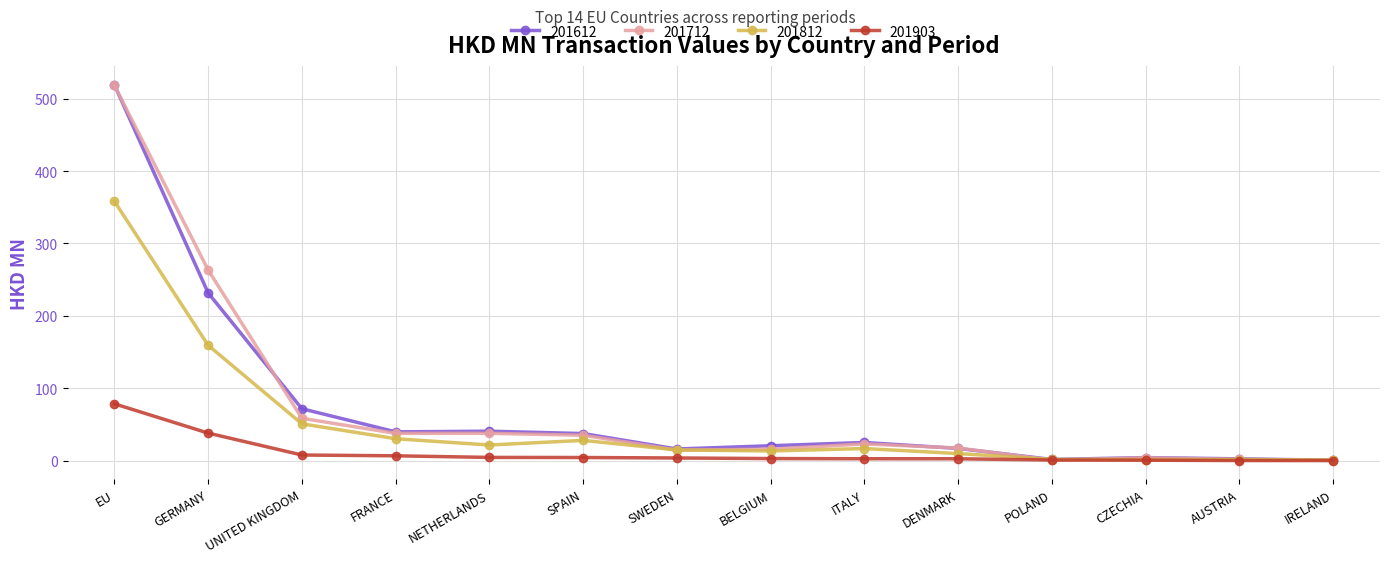

Where is 201812 nearest to the value 179?

GERMANY